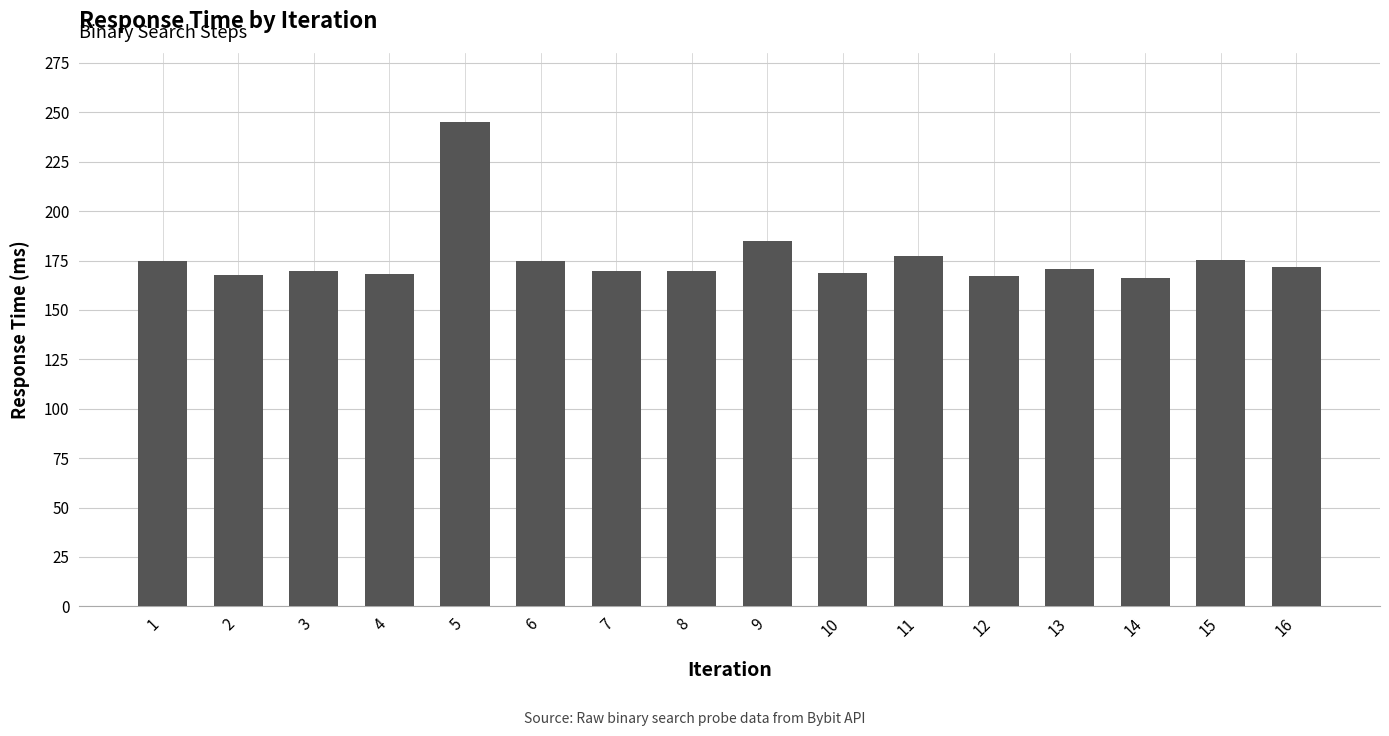

What is the value of the 6th bar from the left?

174.8